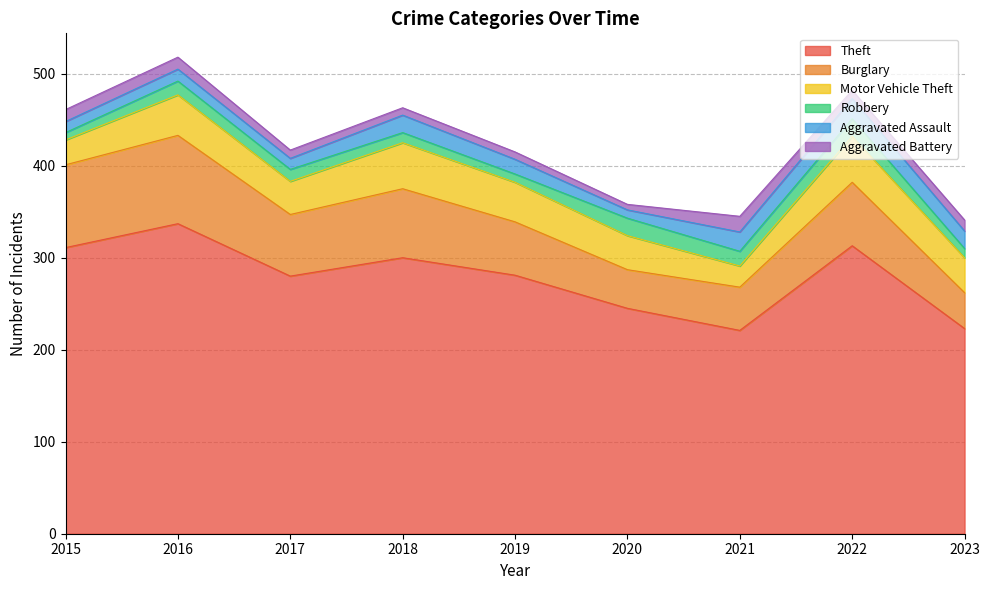

What is the value of the Robbery point at the 1st from the left?

8